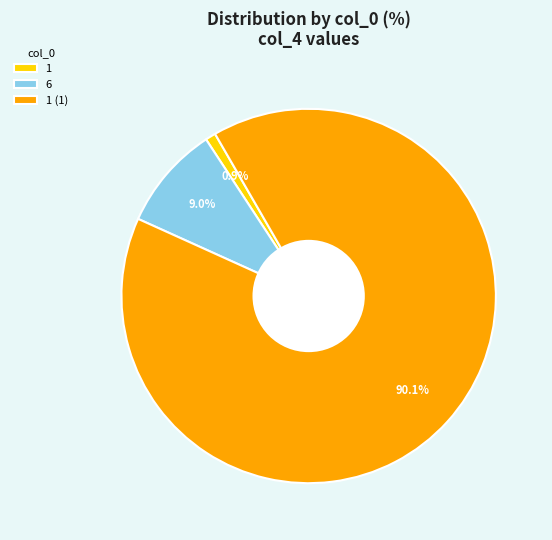

How much of the chart is everything except 6?

91.0%